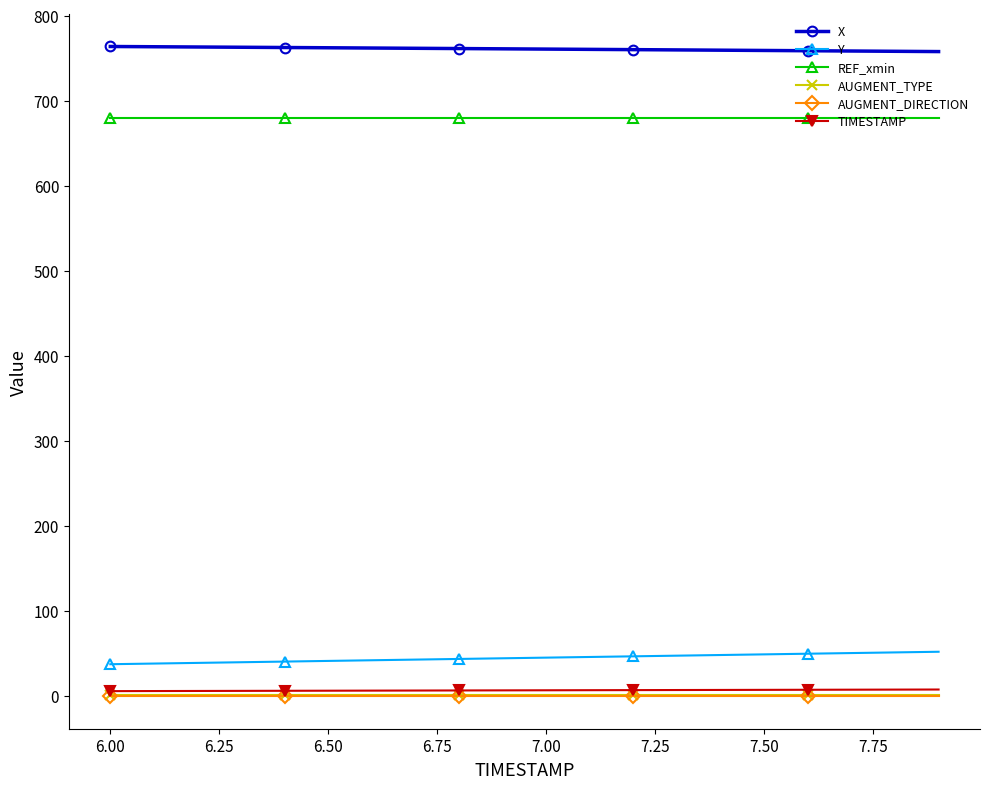

What is the difference between the maximum and second lowest values in the Y series?

13.9